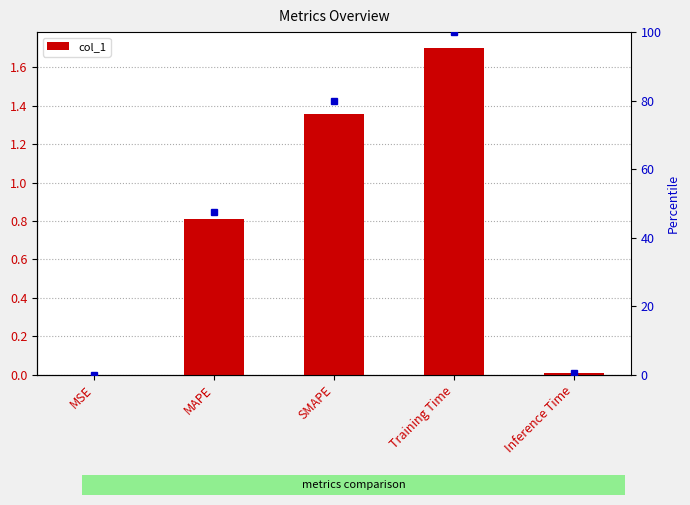

True or false: the data shows 1.7 at Training Time.

True